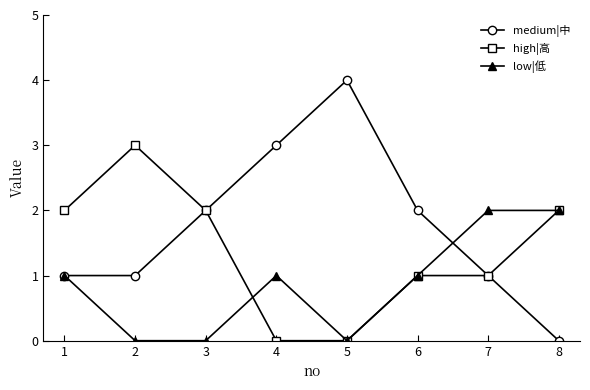

Count the high|高 values in the range 1 to 2.

5